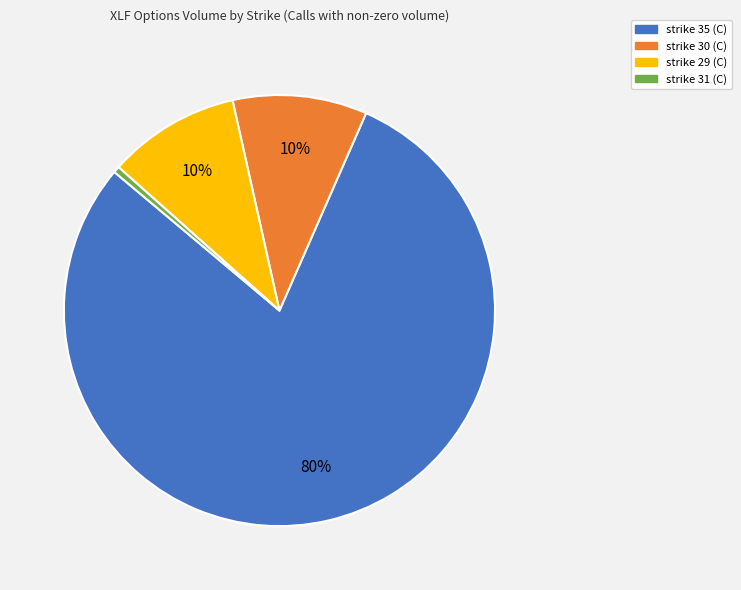

The strike 31 (C) slice represents 10% of the pie. True or false?

False